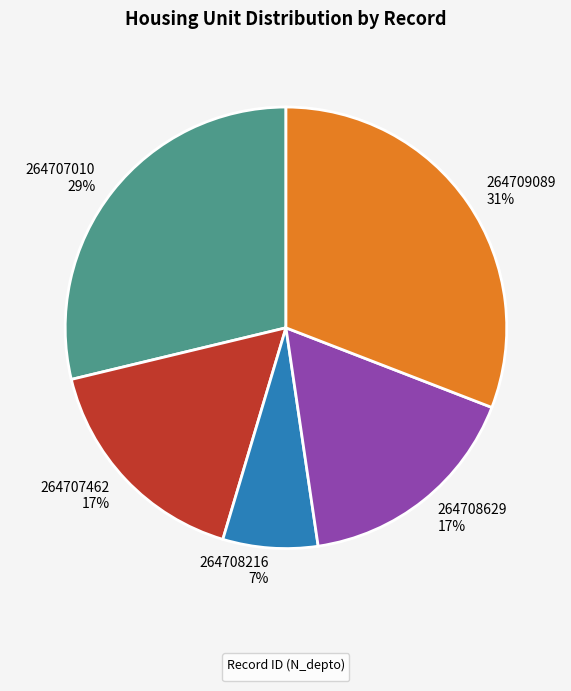

Does any single category account for the majority?

No